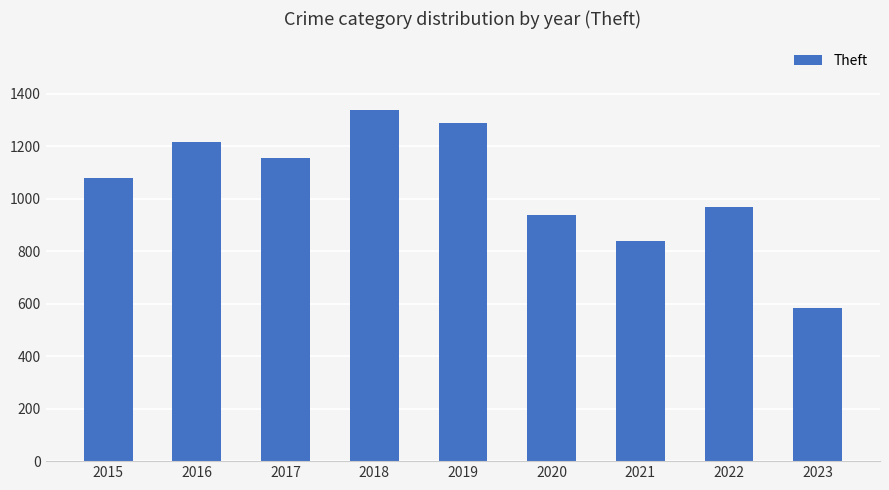

What is the smallest value displayed?

583